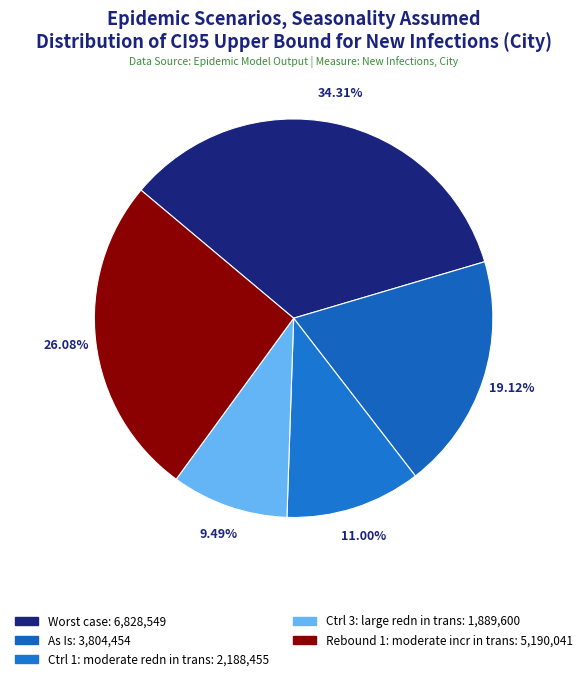

Count the number of slices in the pie.

5